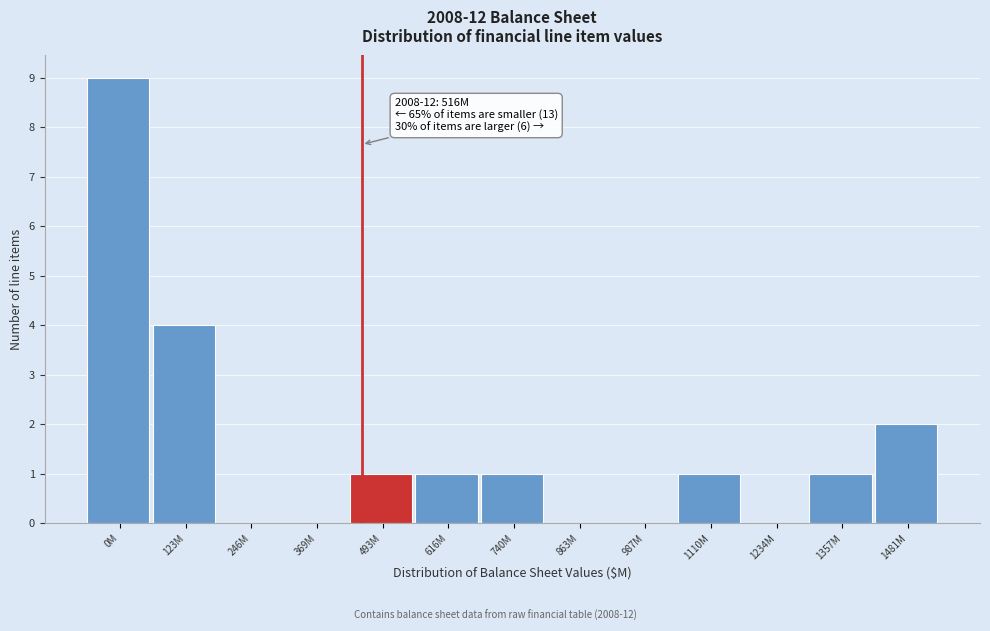

Reading left to right, list all the values displayed in this chart.

0M=9	123M=4	246M=0	369M=0	493M=1	616M=1	740M=1	863M=0	987M=0	1110M=1	1234M=0	1357M=1	1481M=2